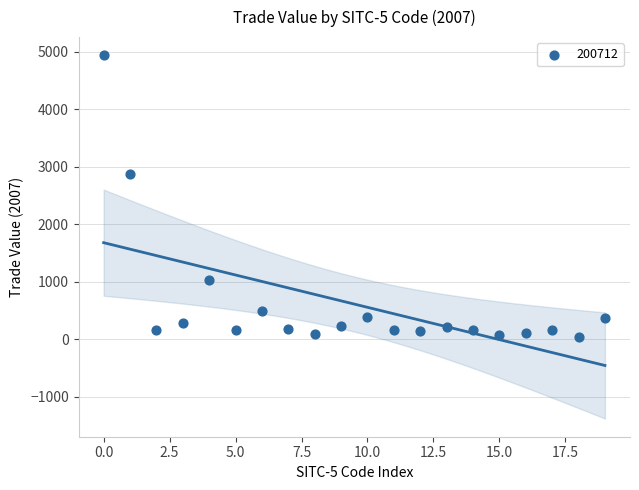

What Y value in the scatter plot is closest to 2492?

2868.4